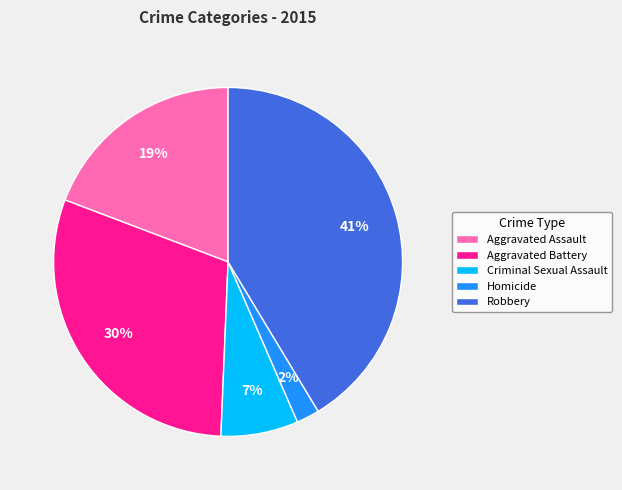

To the nearest percent, what is the difference between the Aggravated Battery and Homicide slice percentages?

28%